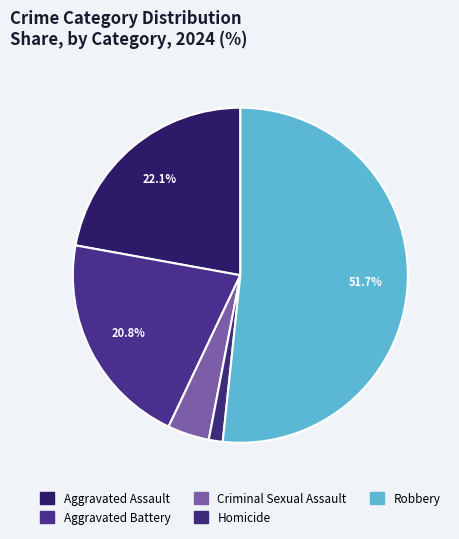

Count the number of slices in the pie.

5